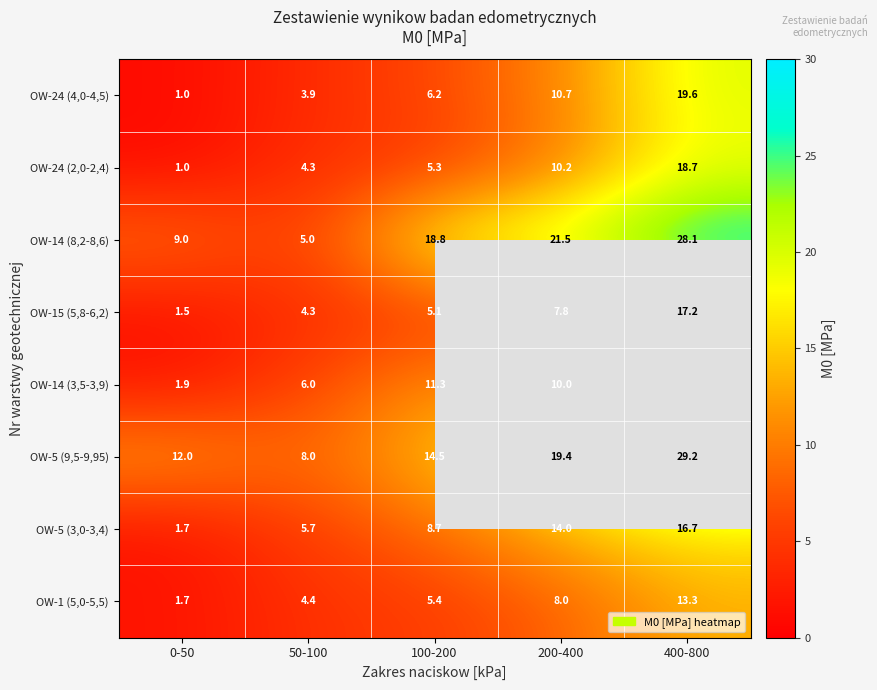

Which series changed the most between 0-50 and 200-400?

OW-14 (8,2-8,6)